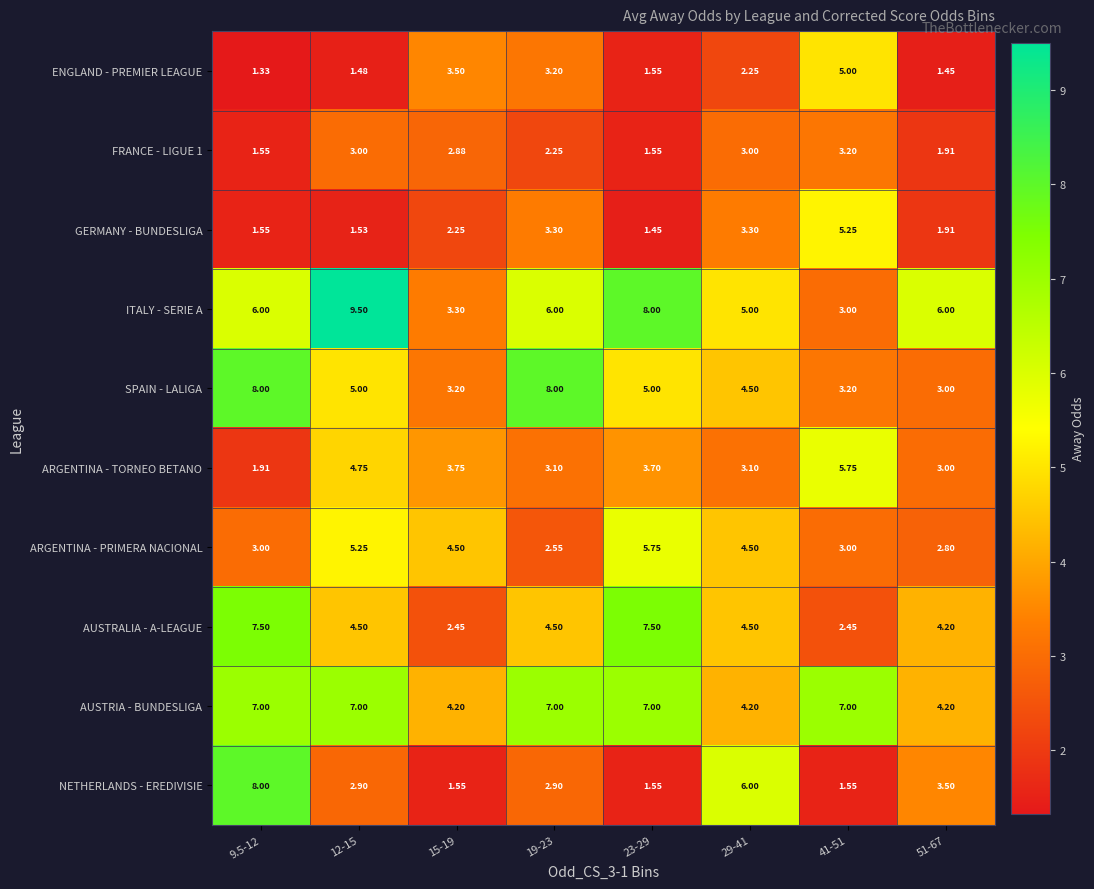

At how many categories does at least one series exceed 5?

7